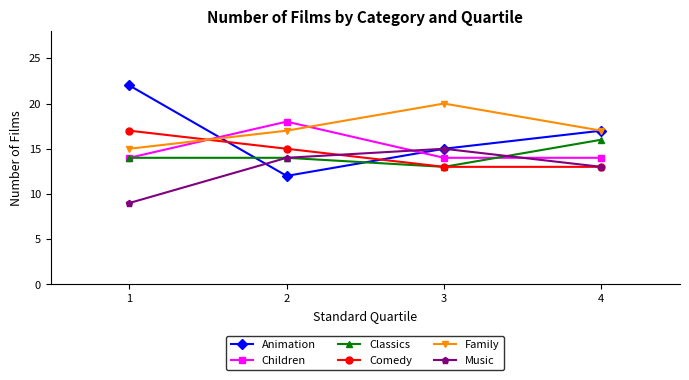

Is this an area chart (filled region under the line)?

No